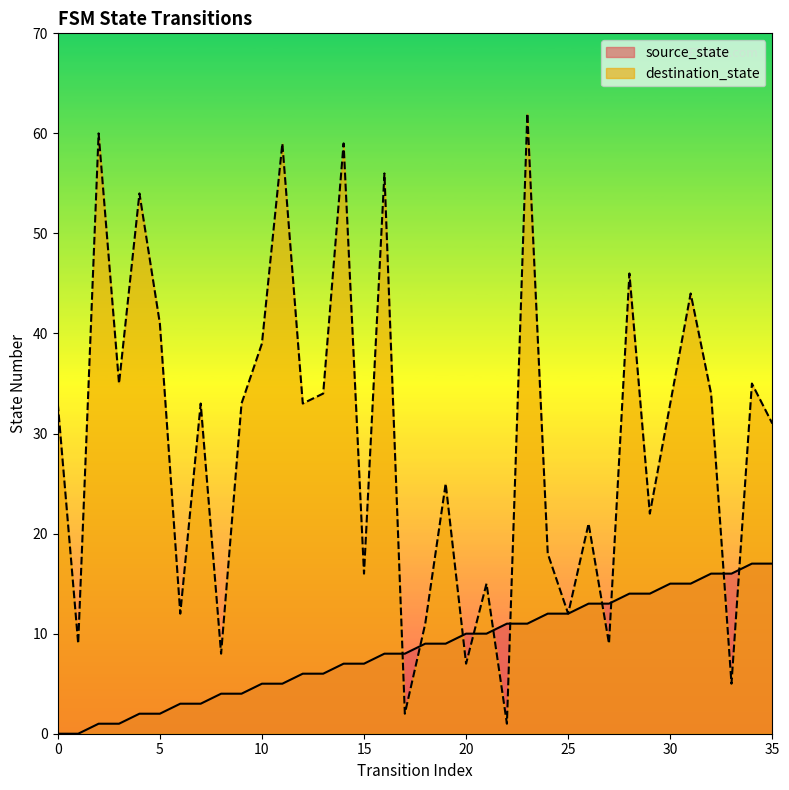

How many intersections are there between source_state and destination_state?

10